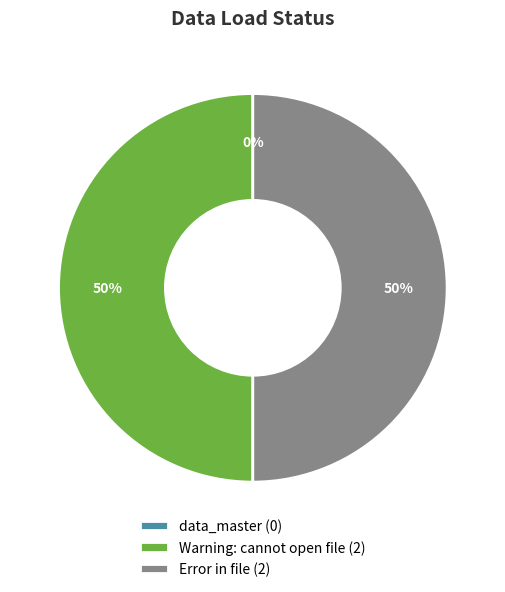

The Warning: cannot open file slice represents 50% of the pie. True or false?

True